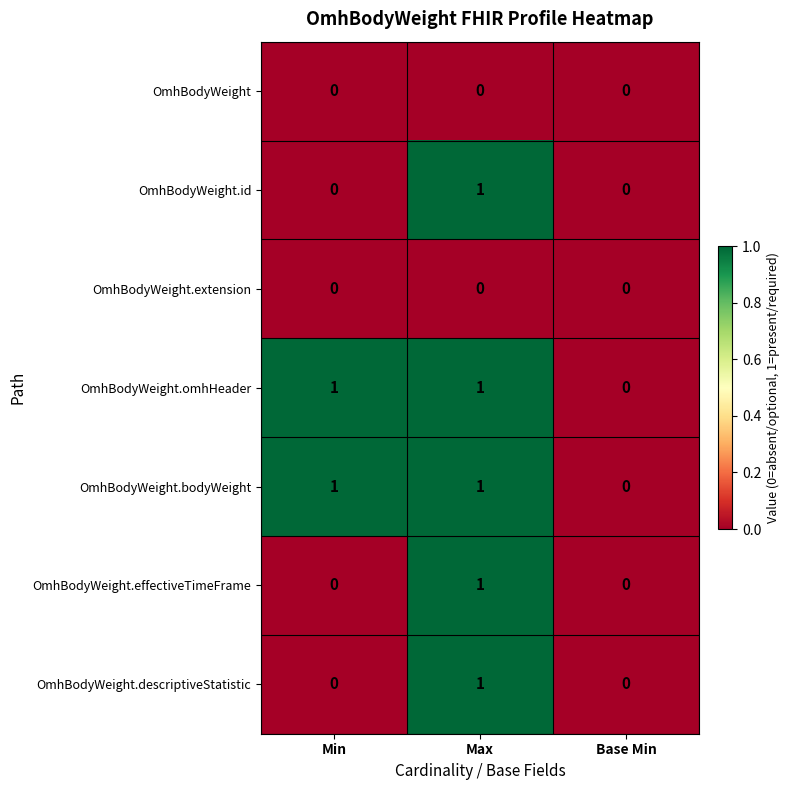

At which category is the sum across all series the highest?

Max